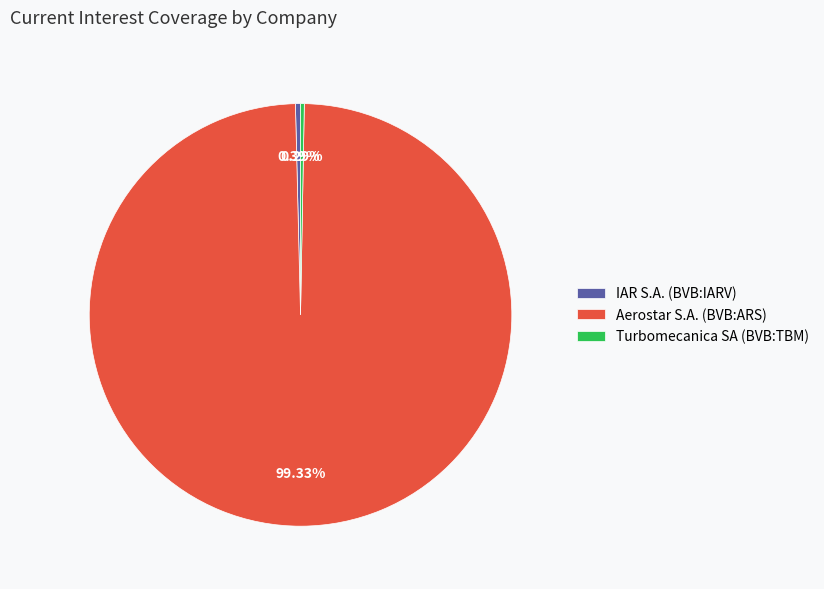

What is the total percentage of Turbomecanica SA (BVB:TBM) and Aerostar S.A. (BVB:ARS)?

99.6%